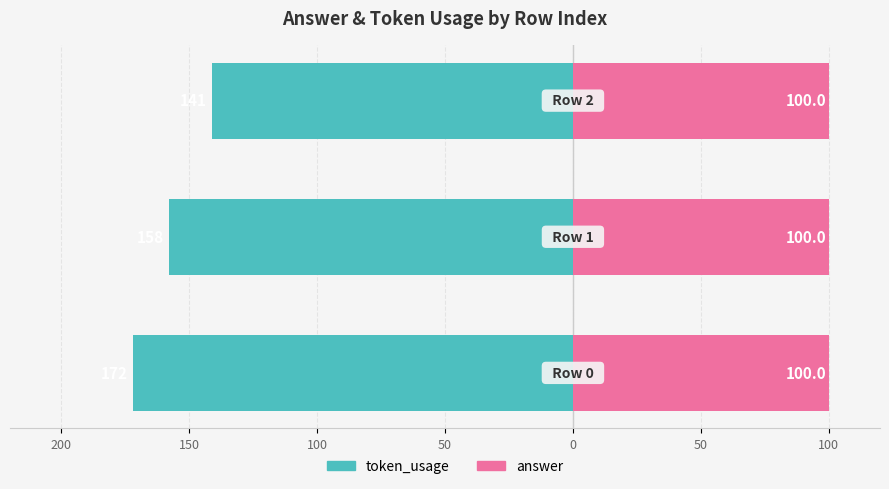

True or false: answer has a value of 1.0 at 100.

False